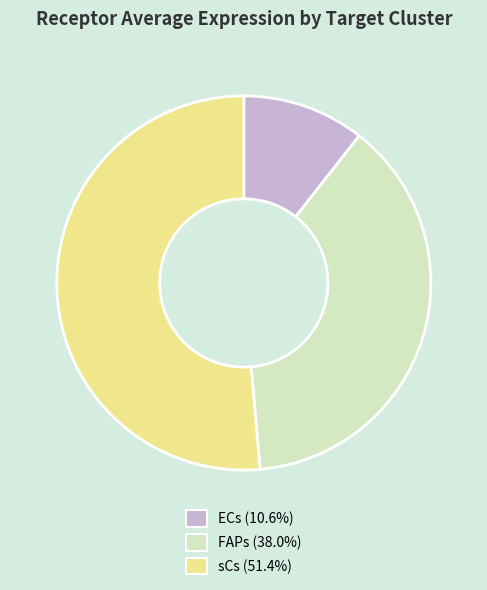

Count the number of slices in the pie.

3